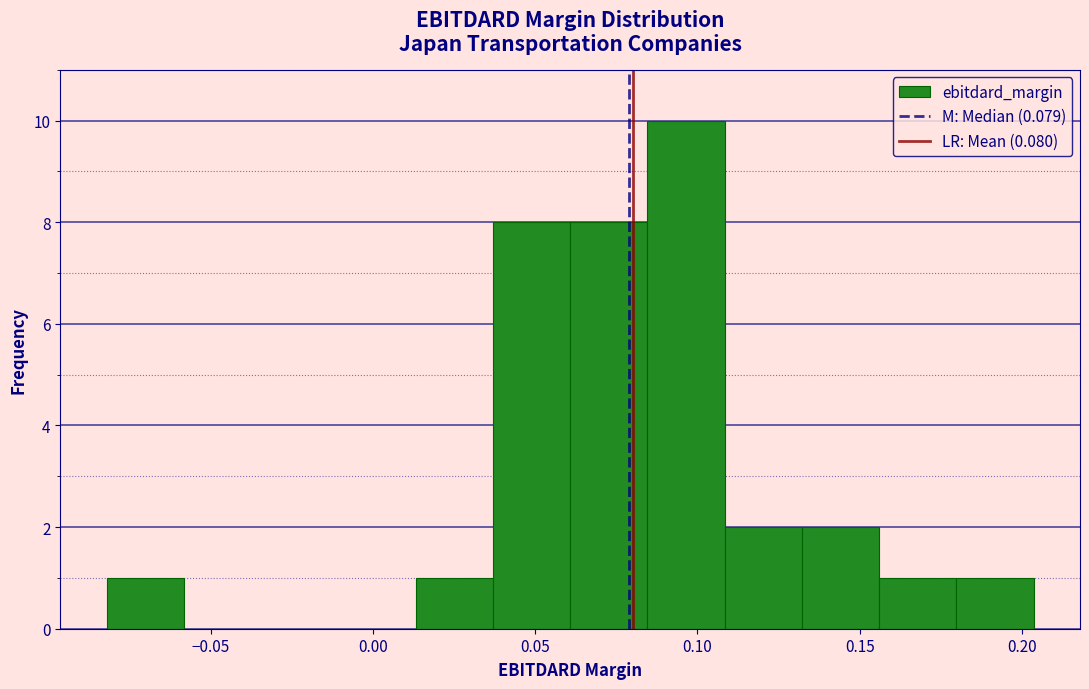

Reading left to right, transcribe this chart: for each bar, give the range it covers on the x-axis and its height. Neither the bar edges nor the heights are printed on the chart, so give them approximately, as read against the axes.

-0.080 to -0.060: 1
-0.060 to -0.035: 0
-0.035 to -0.010: 0
-0.010 to 0.015: 0
0.015 to 0.035: 1
0.035 to 0.060: 8
0.060 to 0.085: 8
0.085 to 0.110: 10
0.110 to 0.130: 2
0.130 to 0.155: 2
0.155 to 0.180: 1
0.180 to 0.205: 1